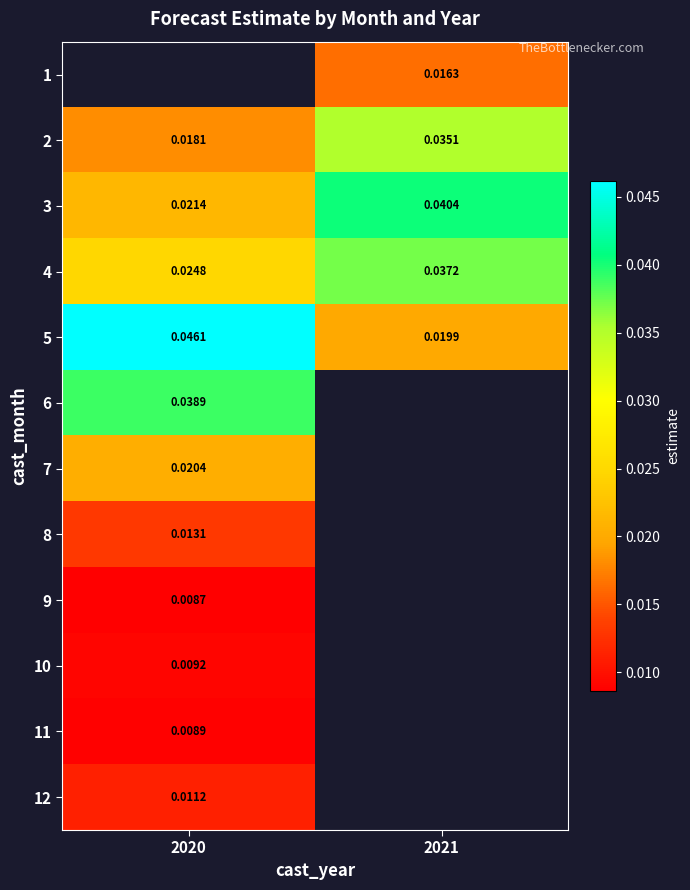

How many data points does each series have?

2